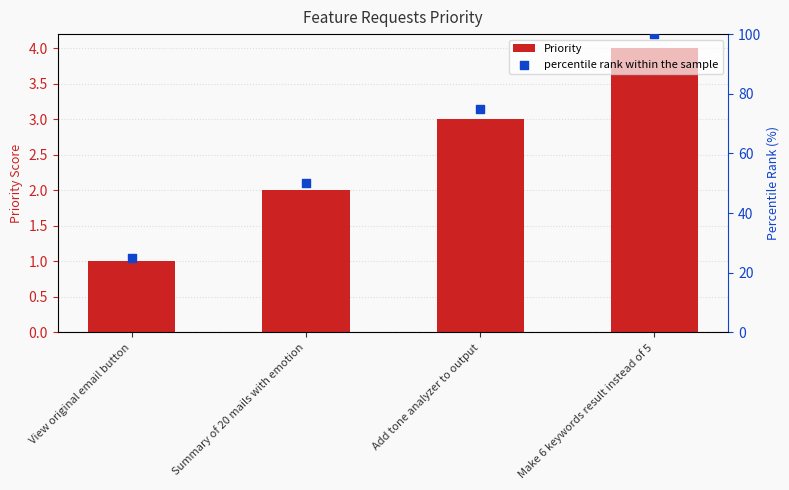

Which series contains the lowest Y value?

Priority